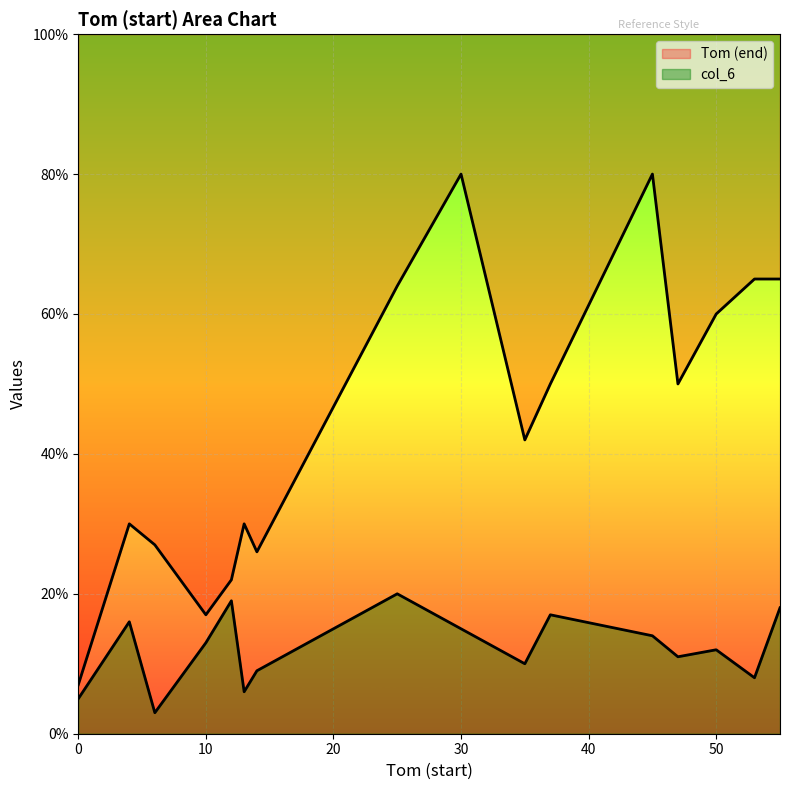

What is the label of the 18th point from the right?

6